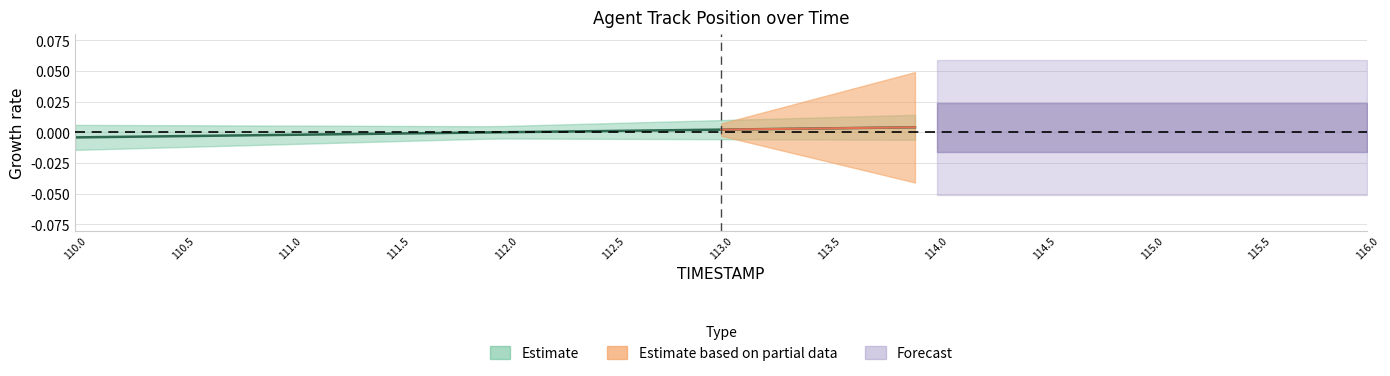

The value at 112.1 is 0.0. True or false?

True